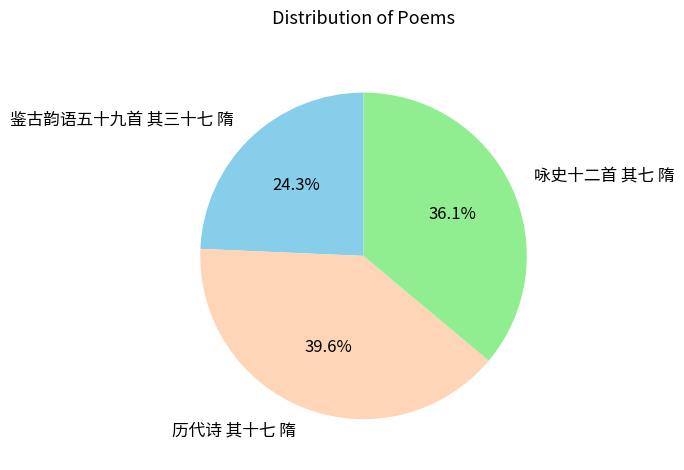

To the nearest percent, what percentage of the pie is 历代诗 其十七 隋?

40%